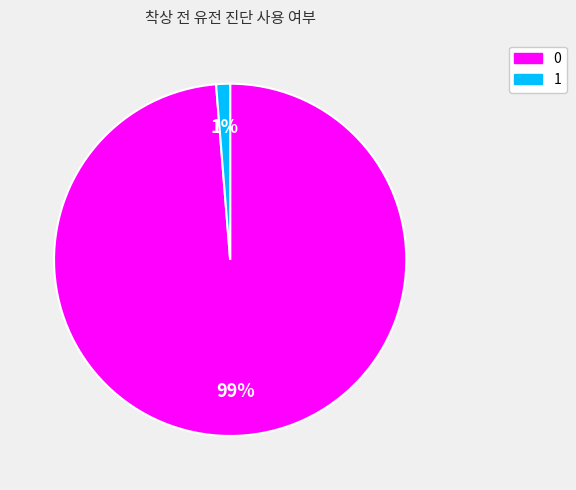

Is the sum of 0 and 1 greater than half?

Yes